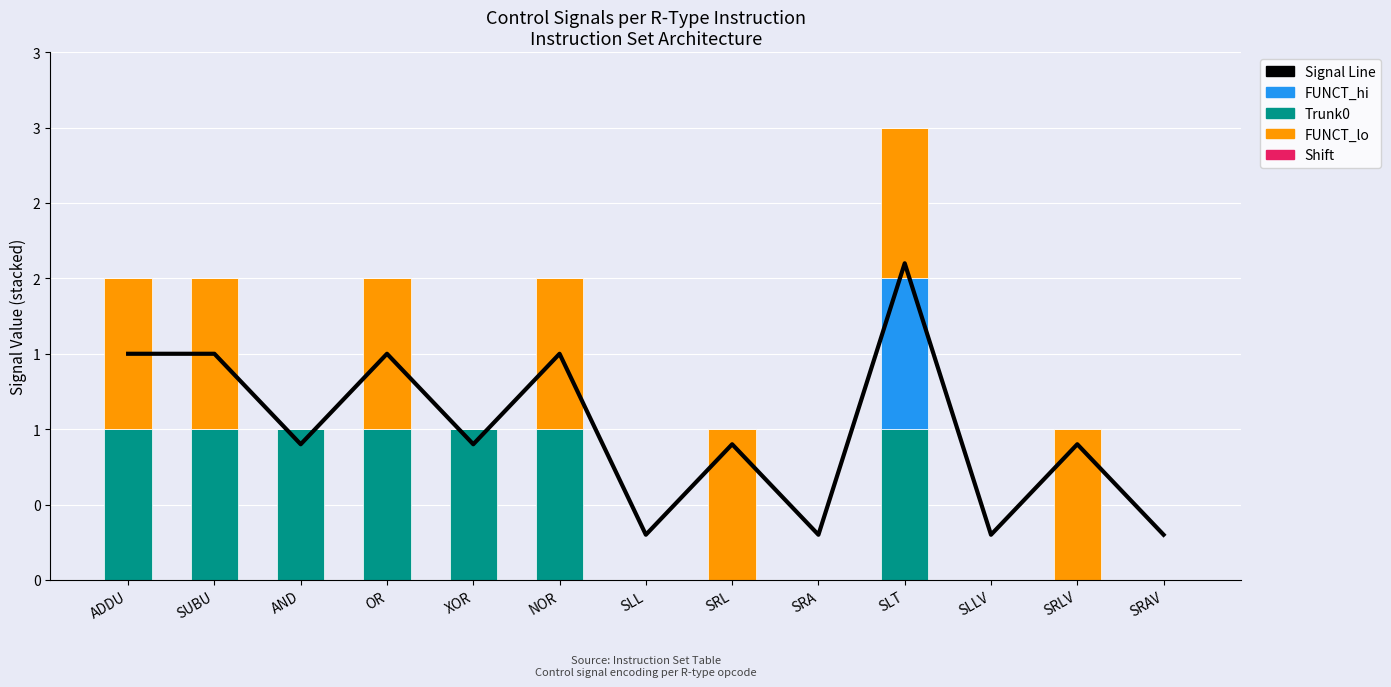

Reading left to right, extract all data points from this chart.

Signal Line: ADDU=1.5	SUBU=1.5	AND=0.9	OR=1.5	XOR=0.9	NOR=1.5	SLL=0.3	SRL=0.9	SRA=0.3	SLT=2.1	SLLV=0.3	SRLV=0.9	SRAV=0.3
Trunk0: ADDU=1.0	SUBU=1.0	AND=1.0	OR=1.0	XOR=1.0	NOR=1.0	SLL=0.0	SRL=0.0	SRA=0.0	SLT=1.0	SLLV=0.0	SRLV=0.0	SRAV=0.0
FUNCT_hi: ADDU=0.0	SUBU=0.0	AND=0.0	OR=0.0	XOR=0.0	NOR=0.0	SLL=0.0	SRL=0.0	SRA=0.0	SLT=1.0	SLLV=0.0	SRLV=0.0	SRAV=0.0
FUNCT_lo: ADDU=1.0	SUBU=1.0	AND=0.0	OR=1.0	XOR=0.0	NOR=1.0	SLL=0.0	SRL=1.0	SRA=0.0	SLT=1.0	SLLV=0.0	SRLV=1.0	SRAV=0.0
Shift: ADDU=0.0	SUBU=0.0	AND=0.0	OR=0.0	XOR=0.0	NOR=0.0	SLL=0.0	SRL=0.0	SRA=0.0	SLT=0.0	SLLV=0.0	SRLV=0.0	SRAV=0.0